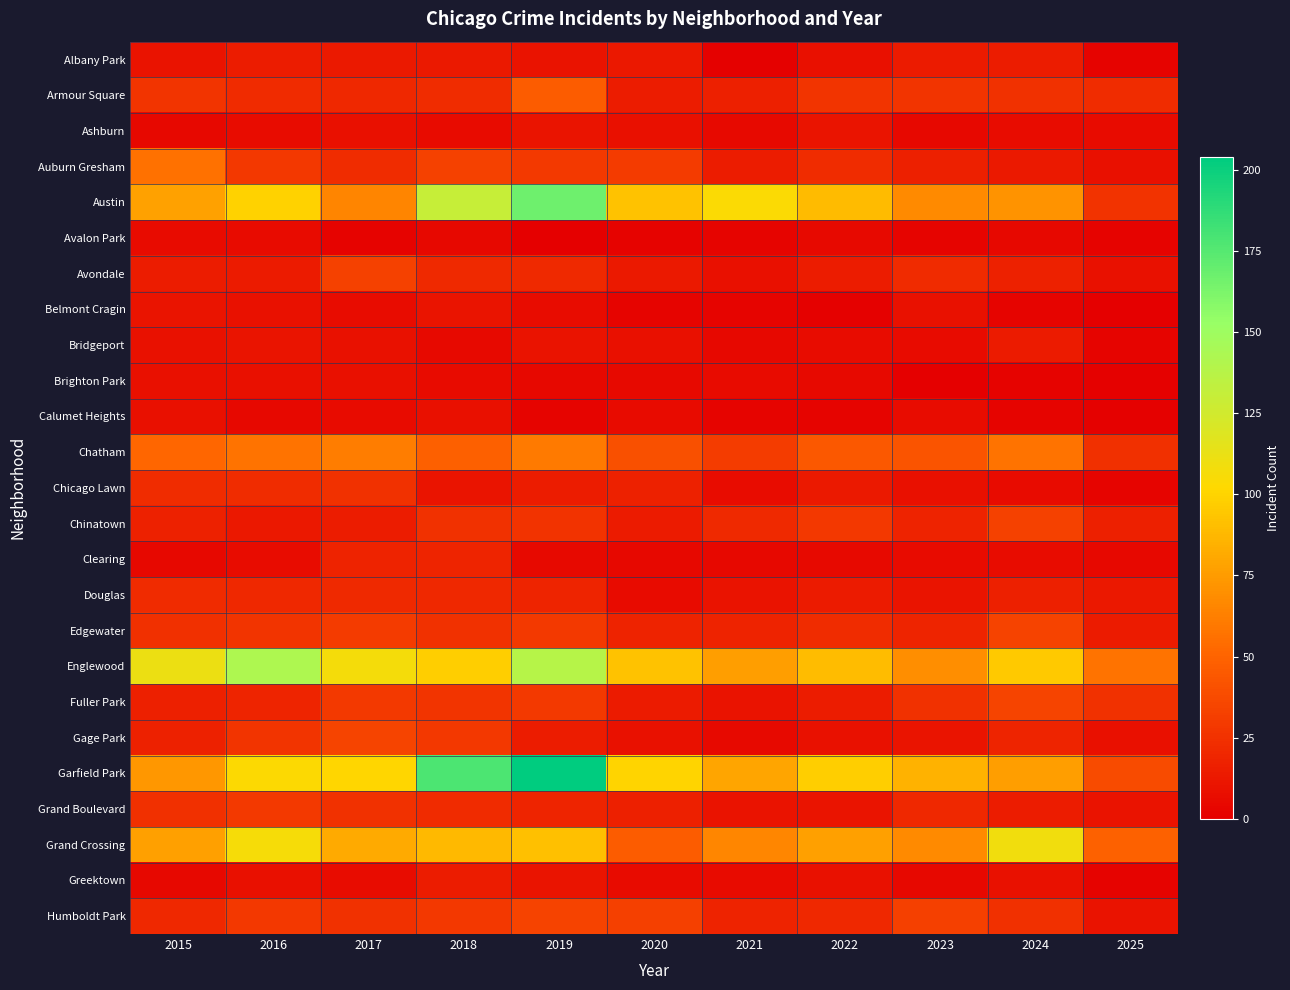

What is the difference between the highest and lowest values at 2016?

138